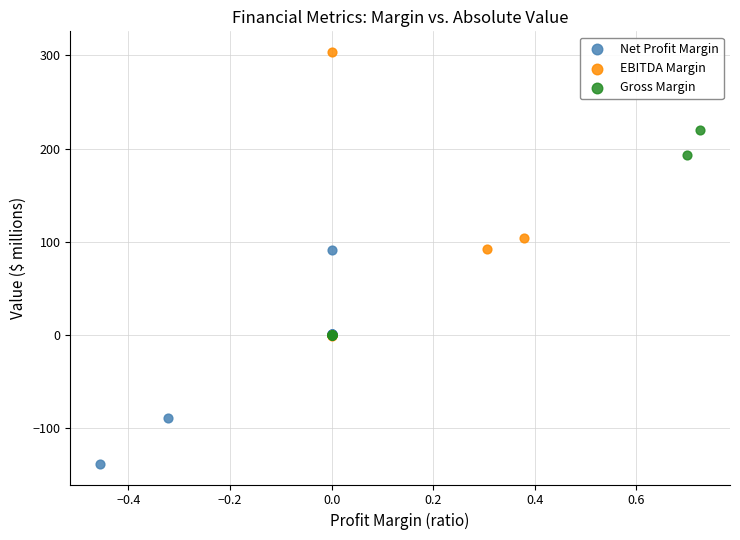

Which series contains the lowest Y value?

Net Profit Margin